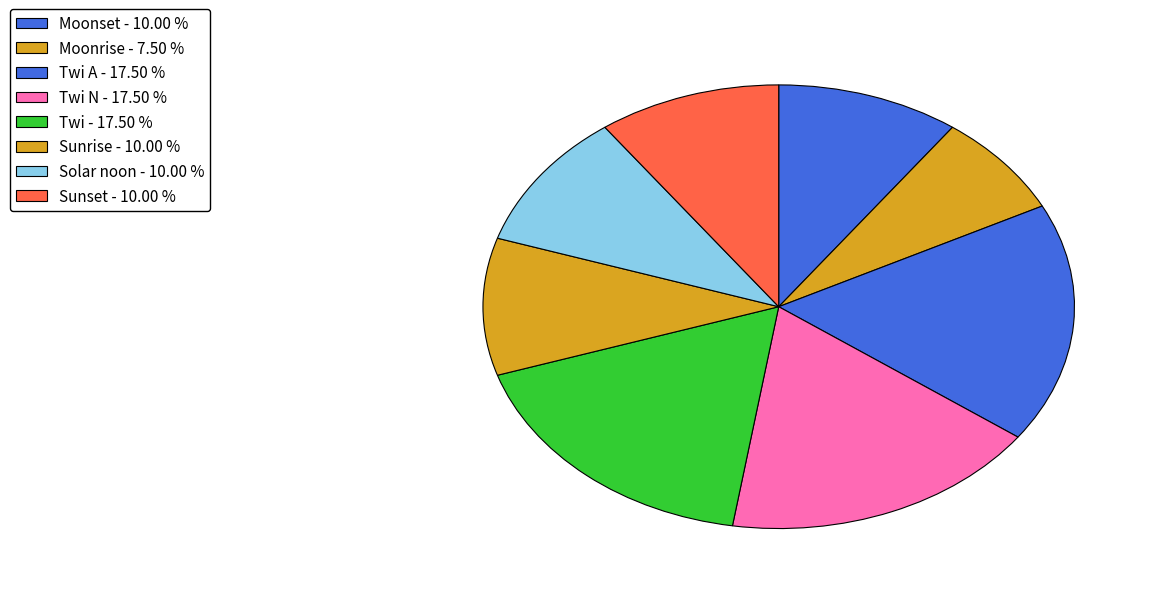

How many slices are in this pie chart?

8